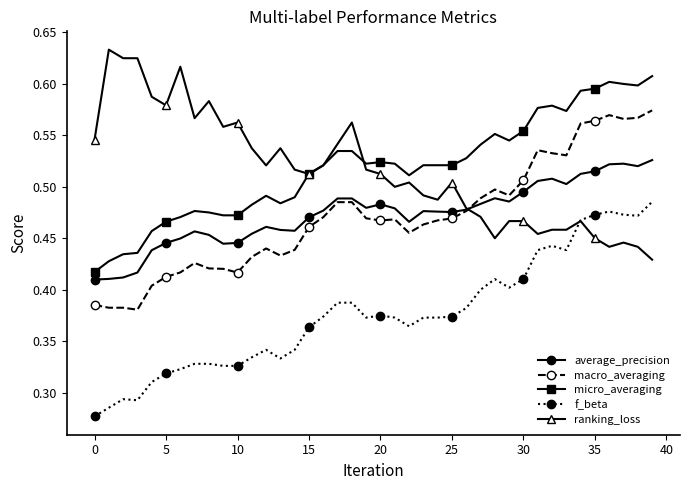

How many average_precision values are between 0 and 1?

40